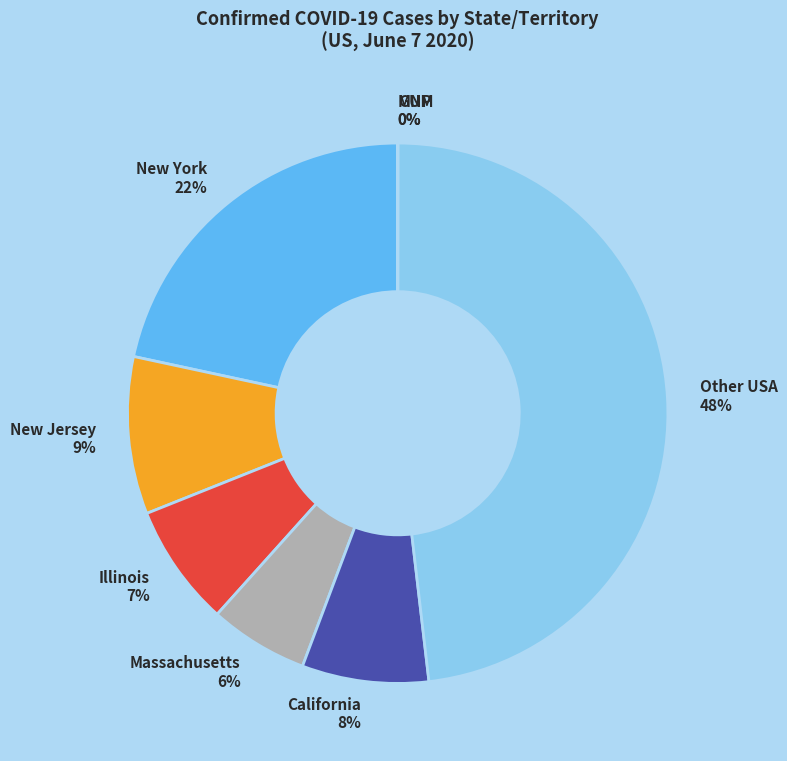

To the nearest percent, what is the difference between the largest and smallest slice percentages?

48%